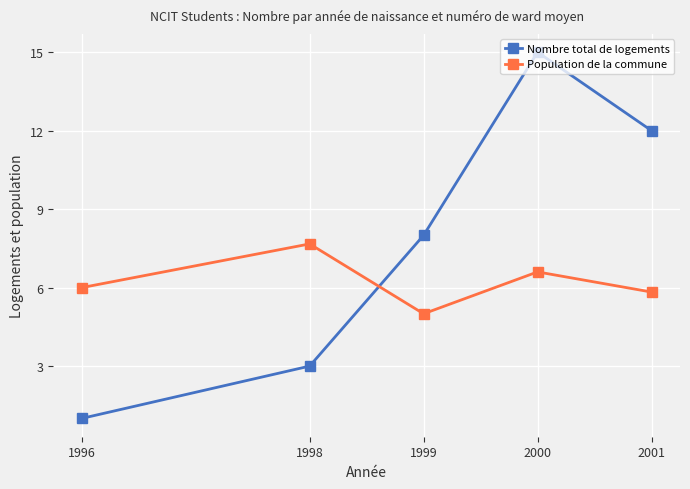

Rank the series by their maximum value, from highest to lowest.

Nombre total de logements, Population de la commune